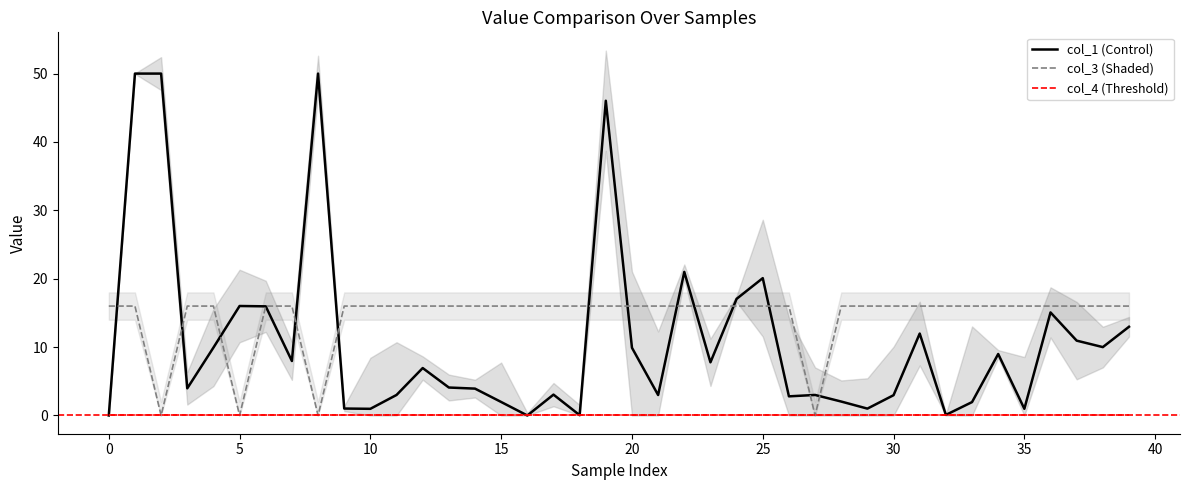

The value of col_1 (Control) at 5 is 16.0. True or false?

True